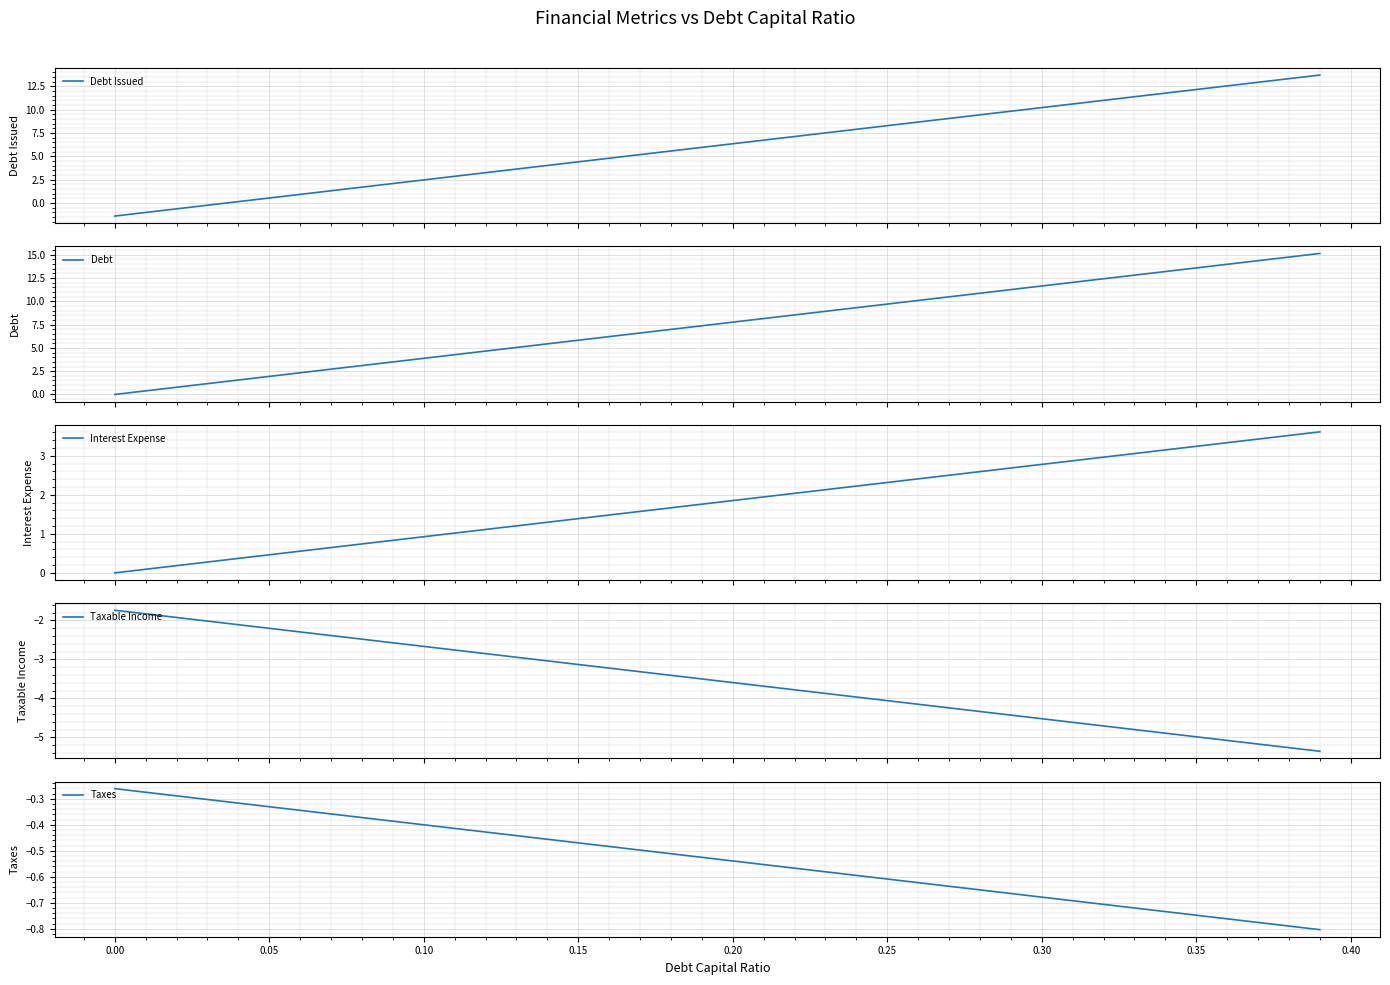

Reading left to right, extract all data points from this chart.

Debt Issued: -1.4	-1.0	-0.6	-0.2	0.1	0.5	0.9	1.3	1.7	2.1	2.5	2.9	3.2	3.6	4.0	4.4	4.8	5.2	5.6	6.0	6.4	6.7	7.1	7.5	7.9	8.3	8.7	9.1	9.5	9.8	10.2	10.6	11.0	11.4	11.8	12.2	12.6	12.9	13.3	13.7
Debt: 0.0	0.4	0.8	1.2	1.6	1.9	2.3	2.7	3.1	3.5	3.9	4.3	4.7	5.0	5.4	5.8	6.2	6.6	7.0	7.4	7.8	8.2	8.5	8.9	9.3	9.7	10.1	10.5	10.9	11.3	11.6	12.0	12.4	12.8	13.2	13.6	14.0	14.4	14.7	15.1
Interest Expense: 0.0	0.1	0.2	0.3	0.4	0.5	0.6	0.6	0.7	0.8	0.9	1.0	1.1	1.2	1.3	1.4	1.5	1.6	1.7	1.8	1.9	1.9	2.0	2.1	2.2	2.3	2.4	2.5	2.6	2.7	2.8	2.9	3.0	3.1	3.2	3.2	3.3	3.4	3.5	3.6
Taxable Income: -1.7	-1.8	-1.9	-2.0	-2.1	-2.2	-2.3	-2.4	-2.5	-2.6	-2.7	-2.8	-2.9	-2.9	-3.0	-3.1	-3.2	-3.3	-3.4	-3.5	-3.6	-3.7	-3.8	-3.9	-4.0	-4.1	-4.1	-4.2	-4.3	-4.4	-4.5	-4.6	-4.7	-4.8	-4.9	-5.0	-5.1	-5.2	-5.3	-5.4
Taxes: -0.3	-0.3	-0.3	-0.3	-0.3	-0.3	-0.3	-0.4	-0.4	-0.4	-0.4	-0.4	-0.4	-0.4	-0.5	-0.5	-0.5	-0.5	-0.5	-0.5	-0.5	-0.6	-0.6	-0.6	-0.6	-0.6	-0.6	-0.6	-0.7	-0.7	-0.7	-0.7	-0.7	-0.7	-0.7	-0.7	-0.8	-0.8	-0.8	-0.8